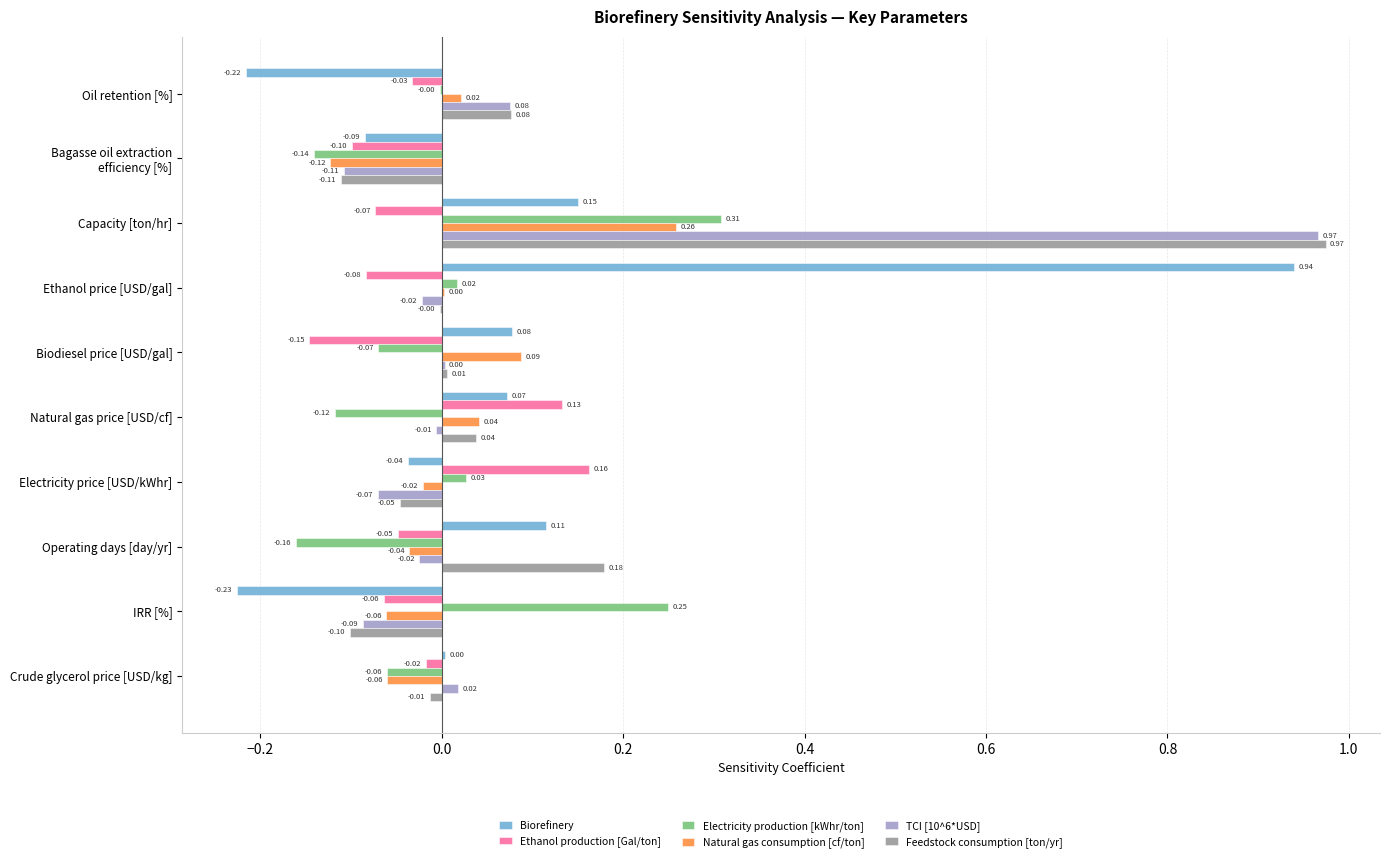

At which category is the sum across all series the highest?

Capacity [ton/hr]